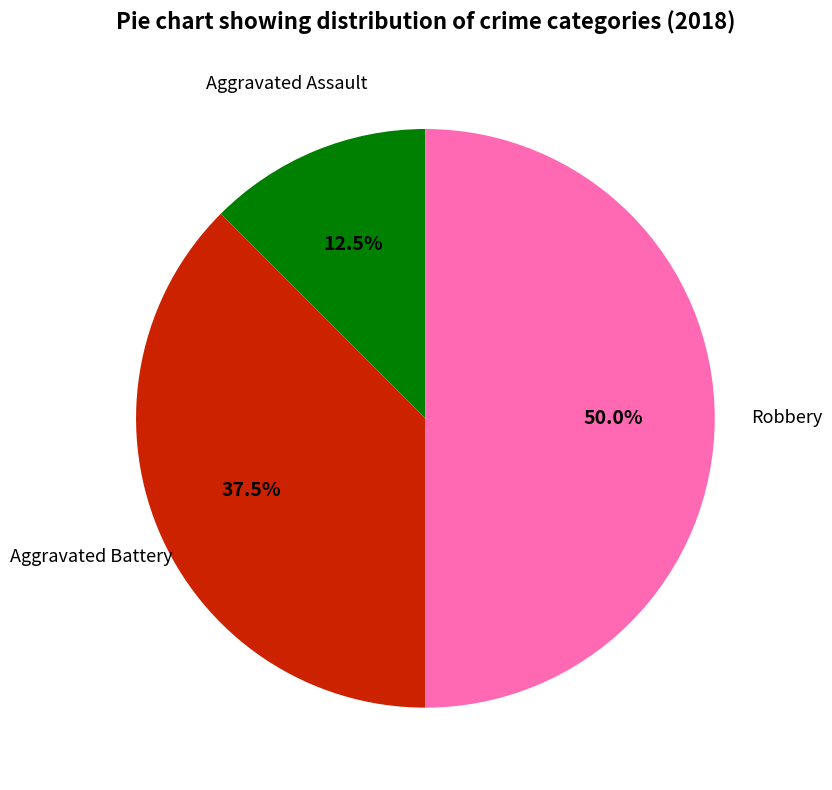

To the nearest percent, what is the average slice percentage?

33%